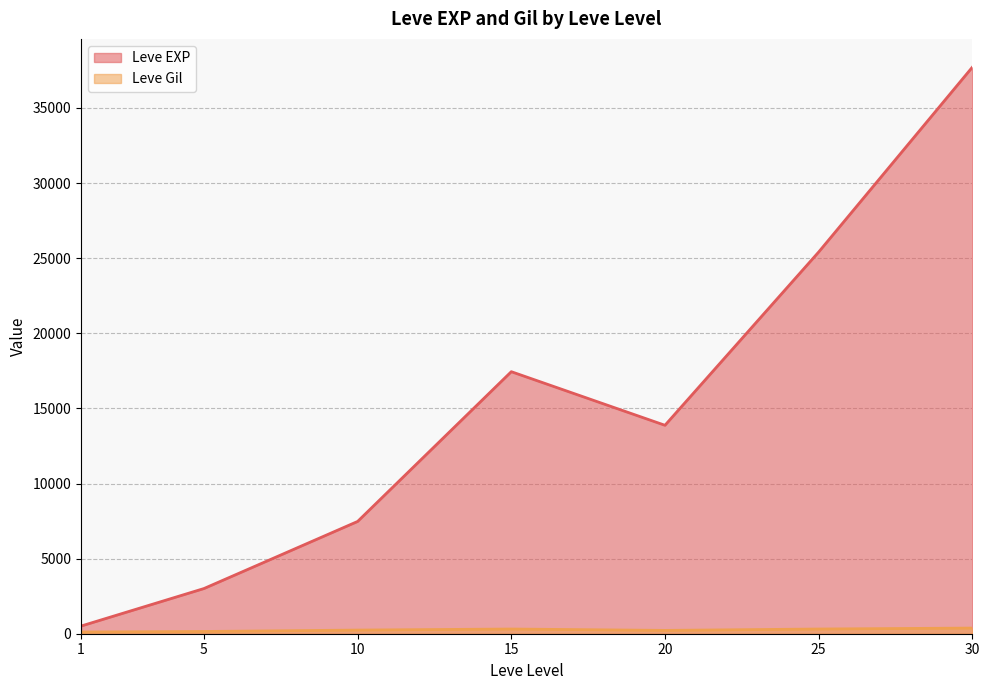

Where is the first local maximum for Leve EXP?

15